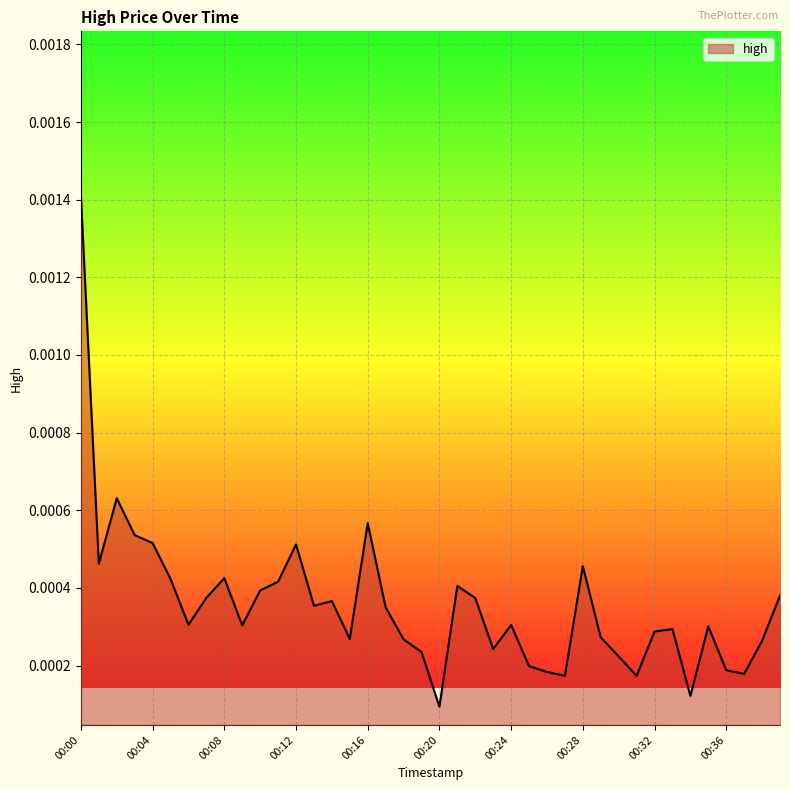

True or false: the data has more than 1 interior local peaks.

True